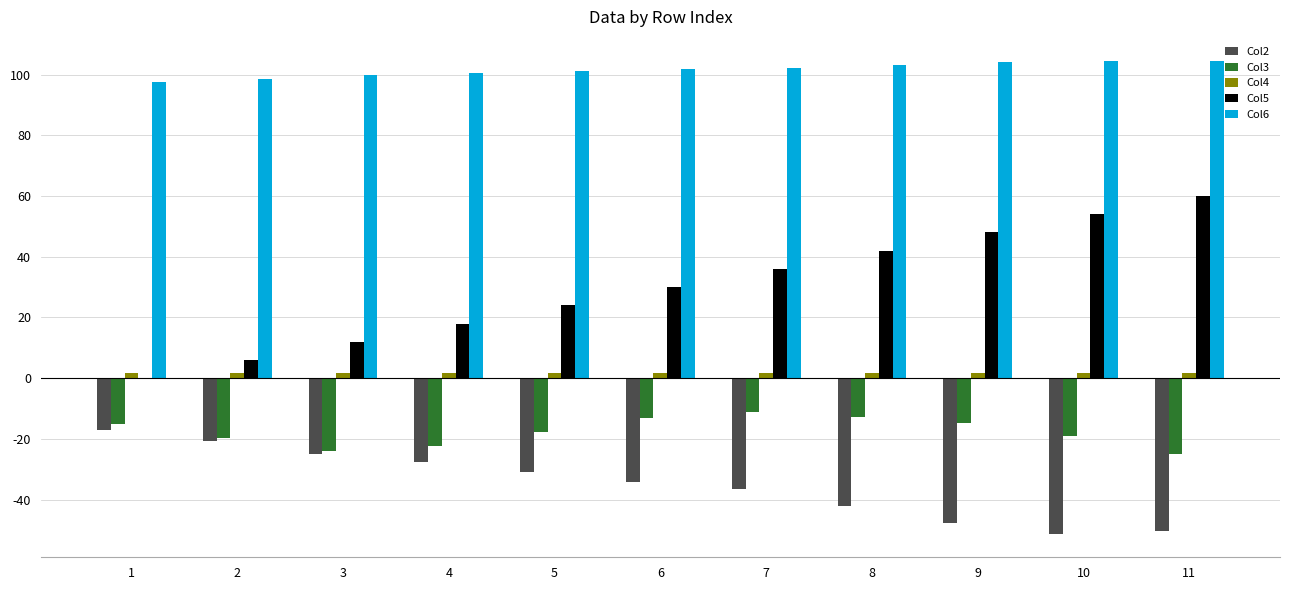

Which series changed the most between 1 and 7?

Col5